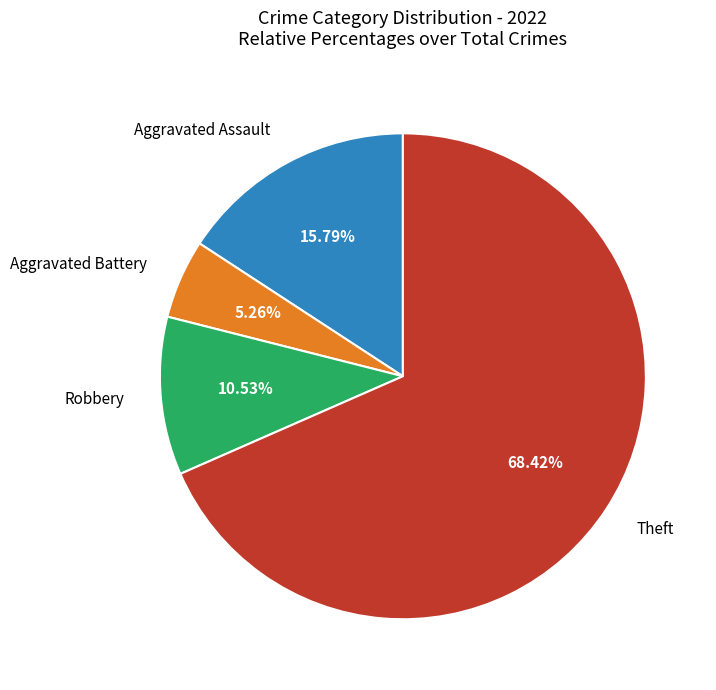

Is there a majority slice in this chart?

Yes